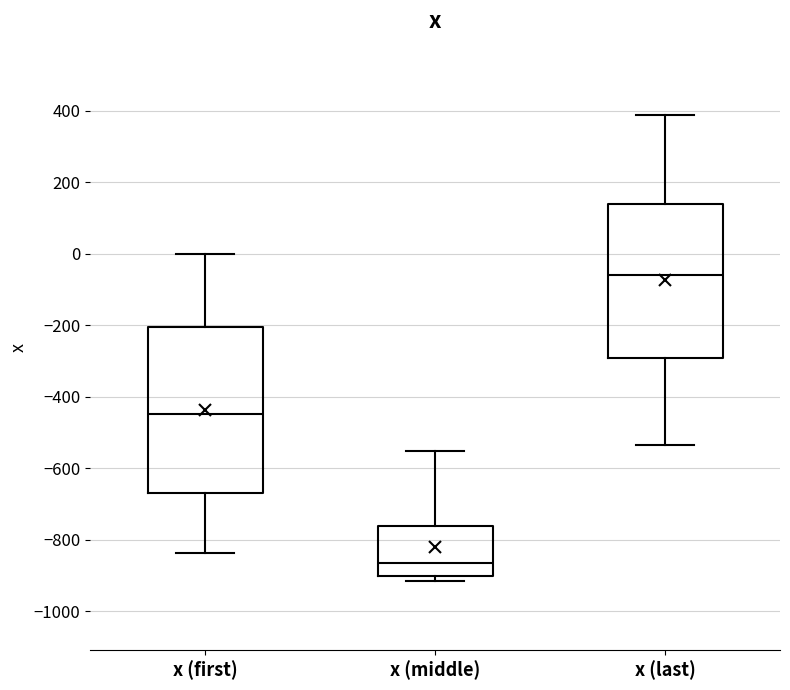

Which box's median line is the highest?

x (last)